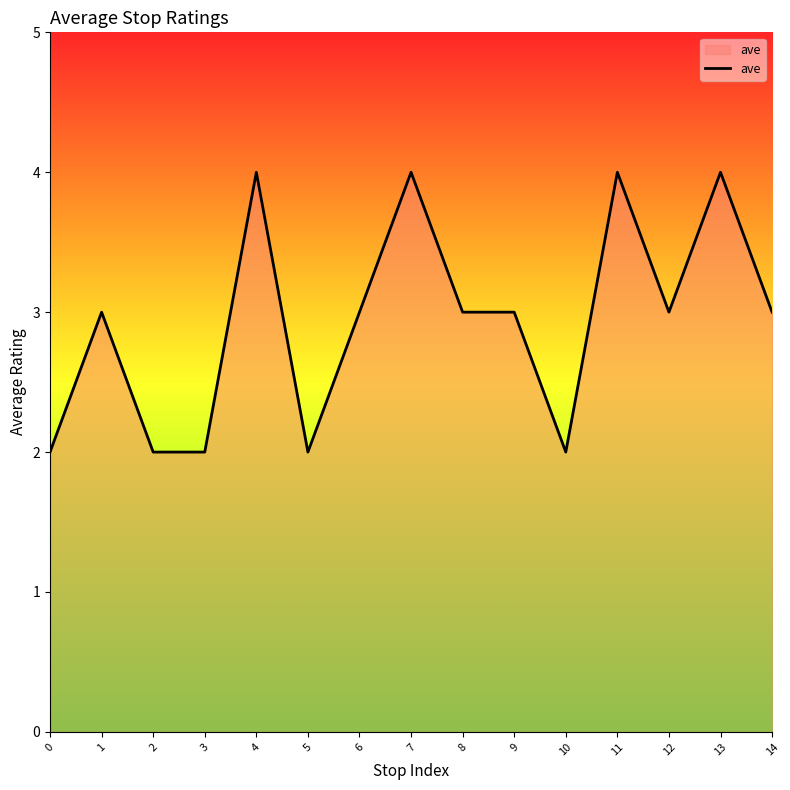

What is the change in value from 4 to 9?

-1